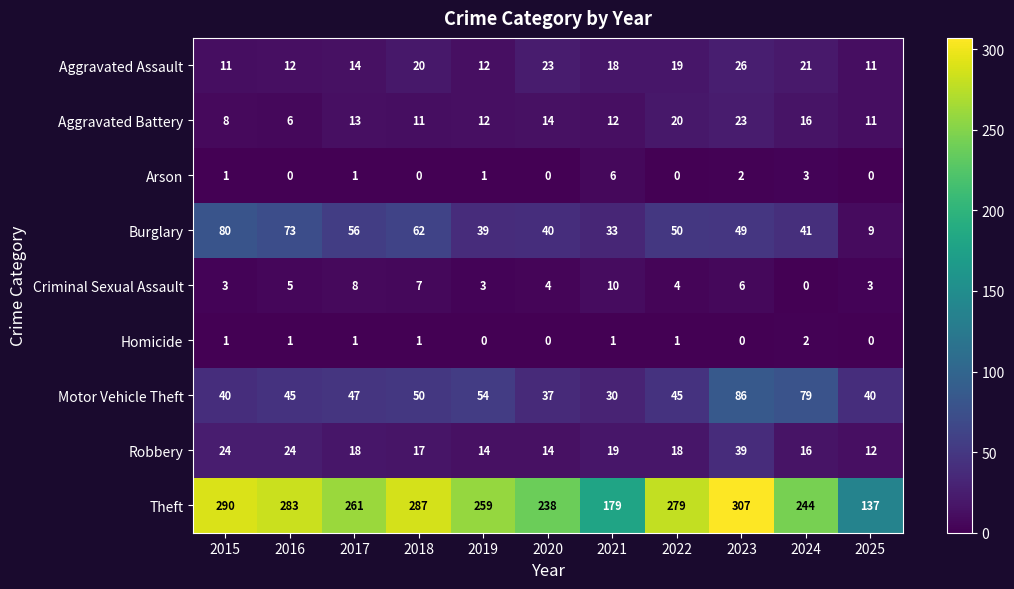

At 2021, list the series in order from largest to smallest.

Theft, Burglary, Motor Vehicle Theft, Robbery, Aggravated Assault, Aggravated Battery, Criminal Sexual Assault, Arson, Homicide